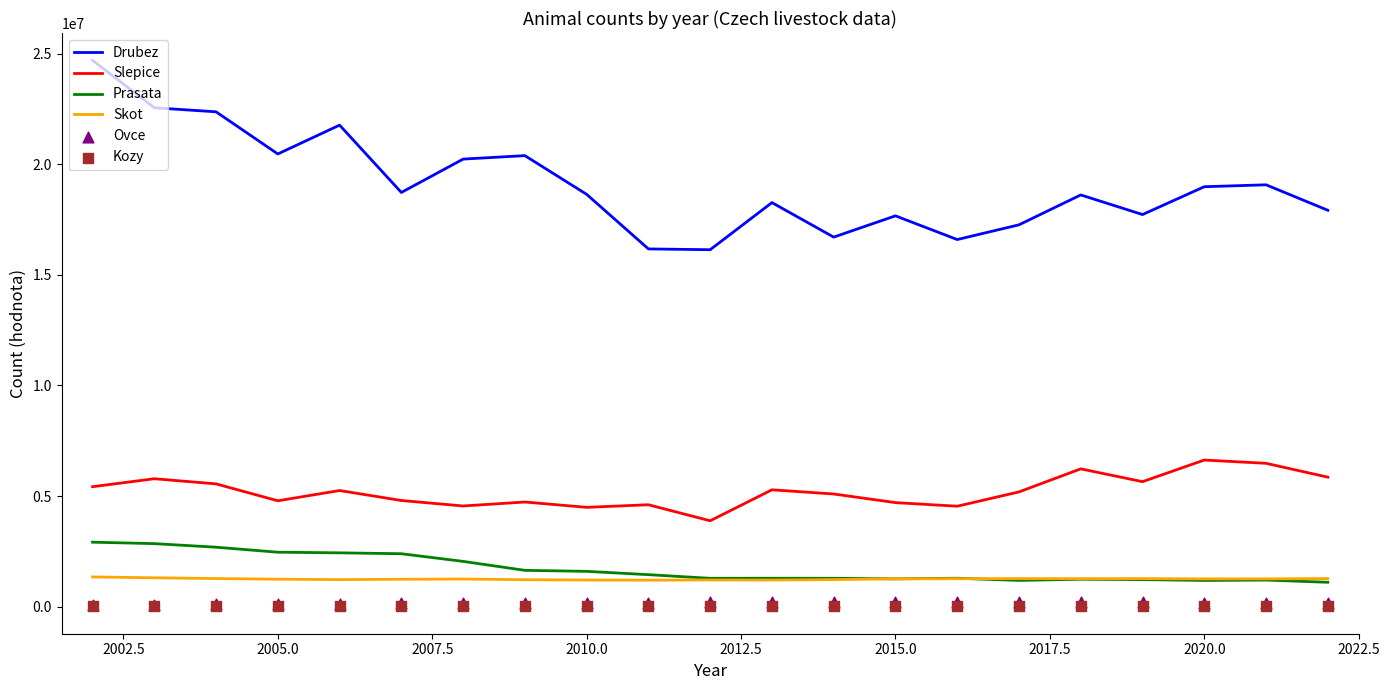

Which series reaches the maximum Y coordinate?

Drubez